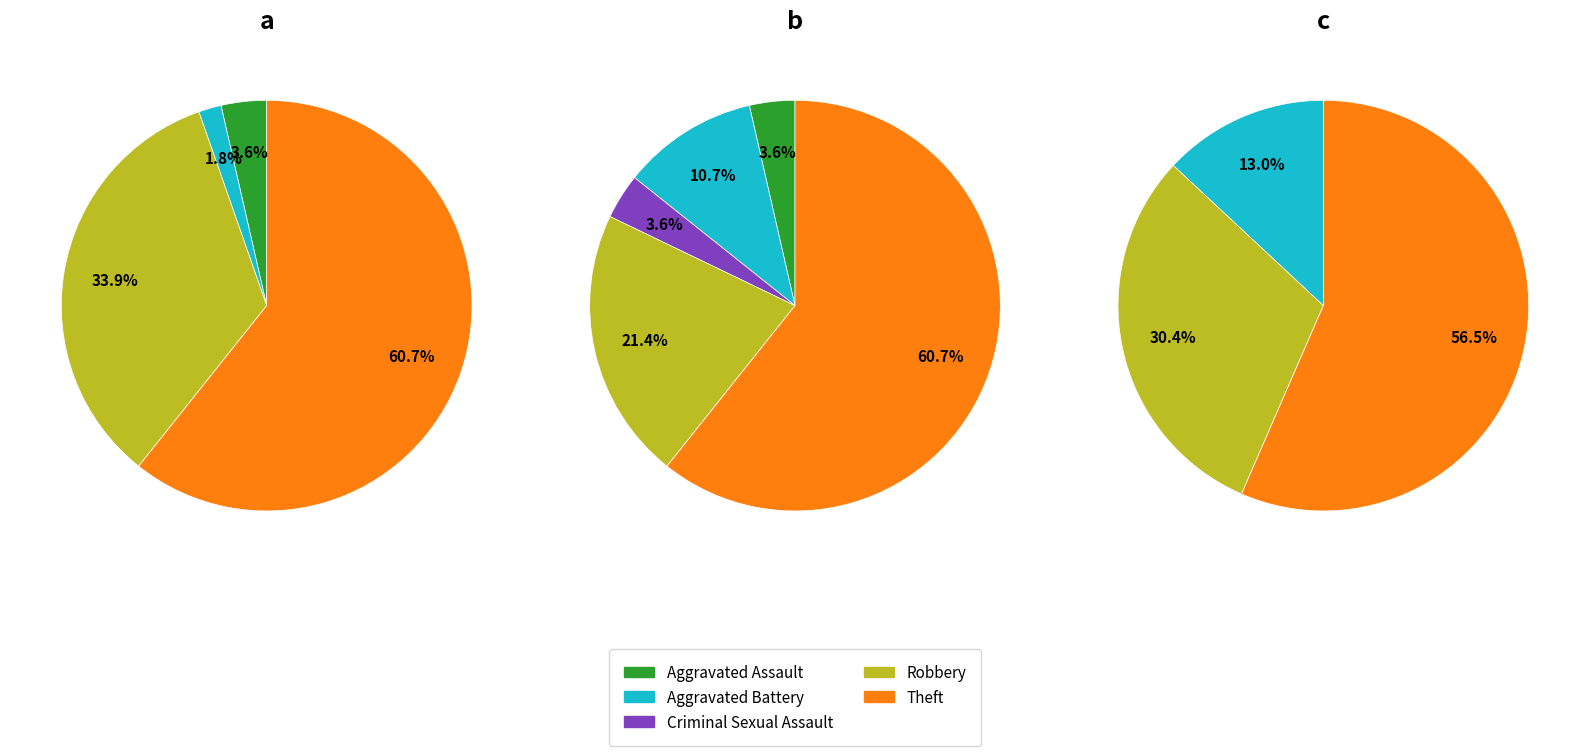

True or false: Robbery accounts for 34% of the total.

True